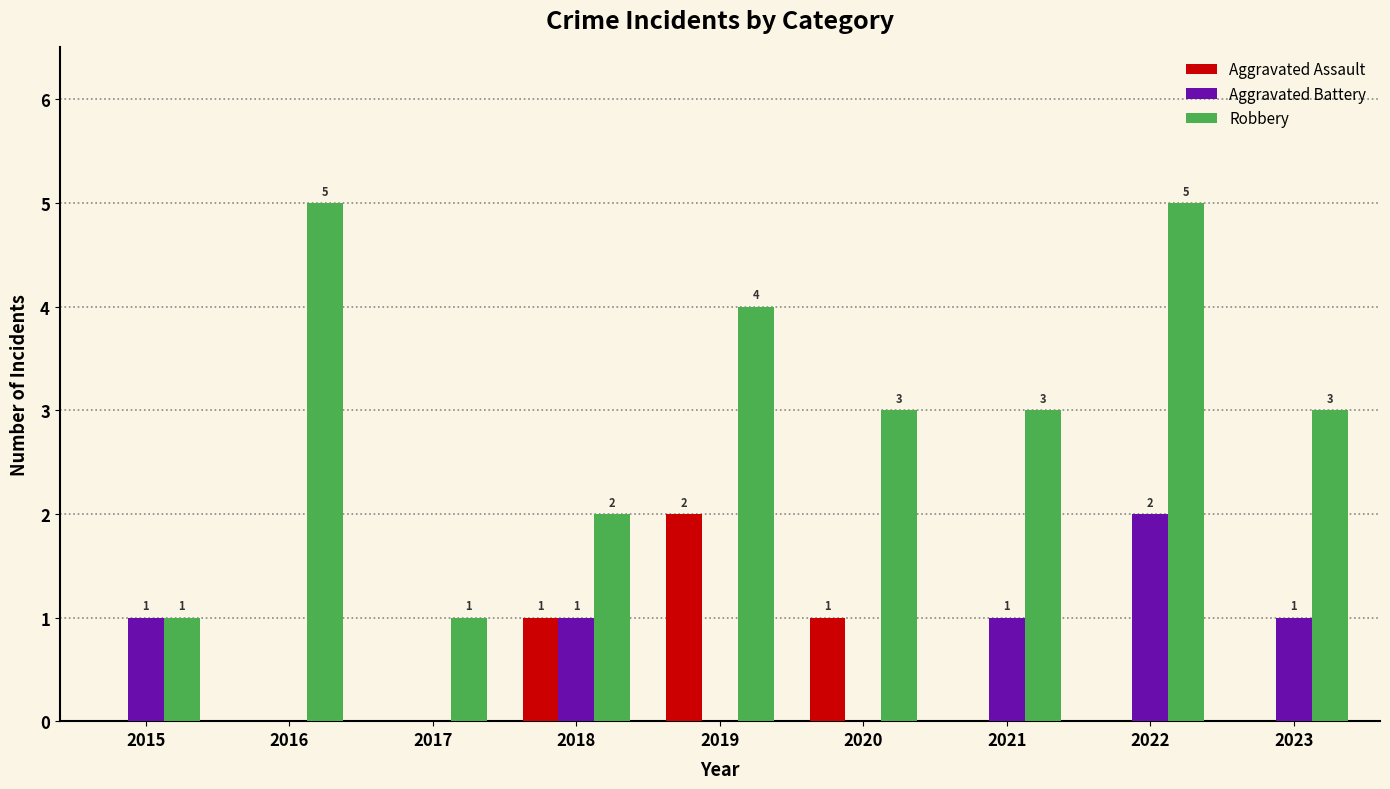

Between 2021 and 2022, which series saw the biggest shift?

Robbery